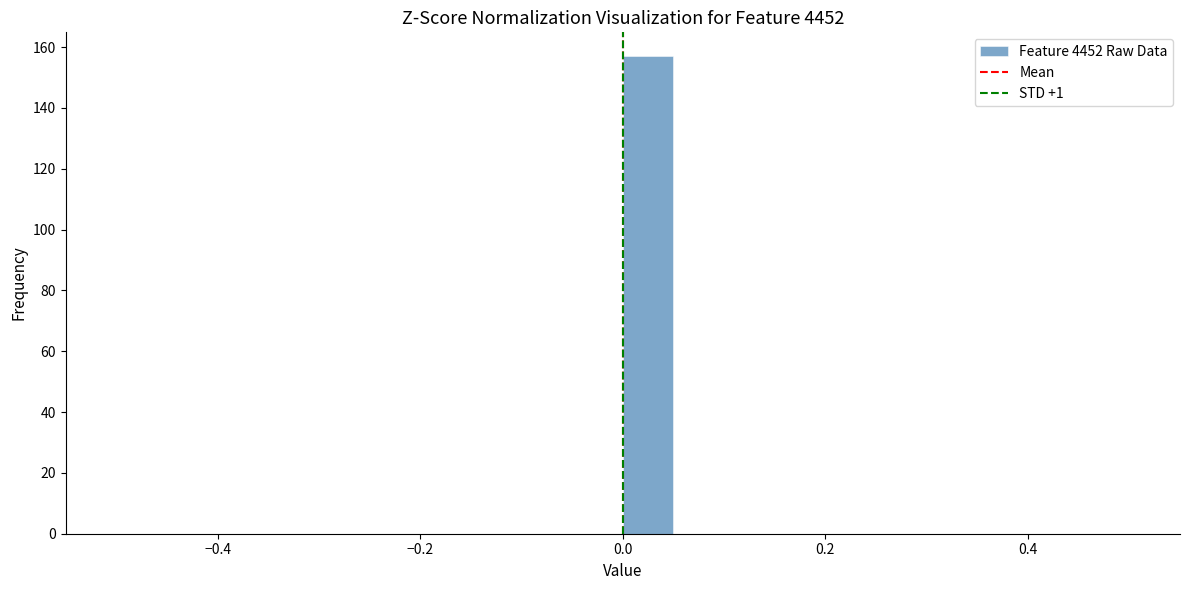

Read against the x-axis, roughly where is the centre of the tallest bar?

0.02